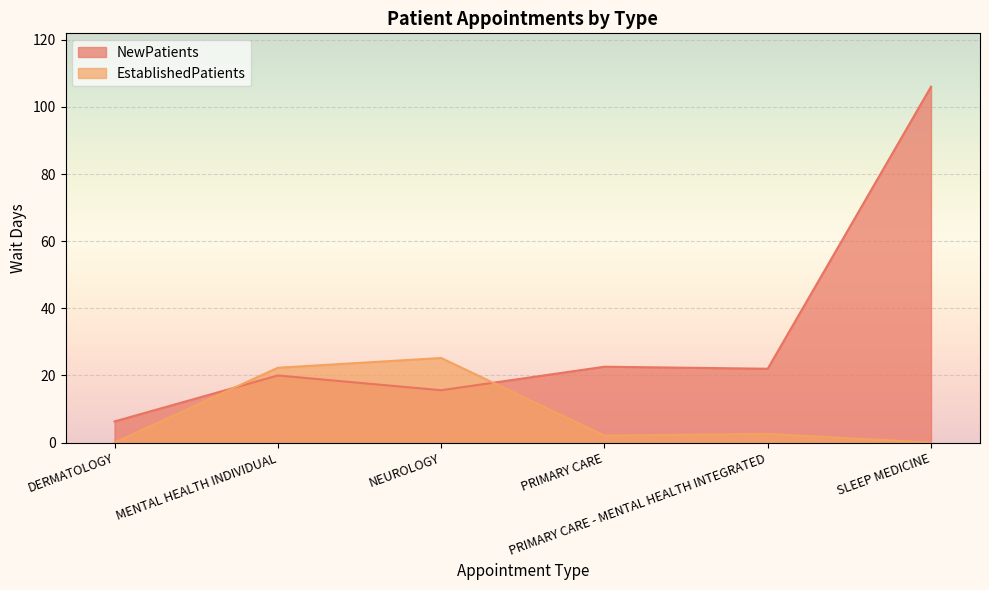

Which has a higher value, DERMATOLOGY or PRIMARY CARE?

PRIMARY CARE